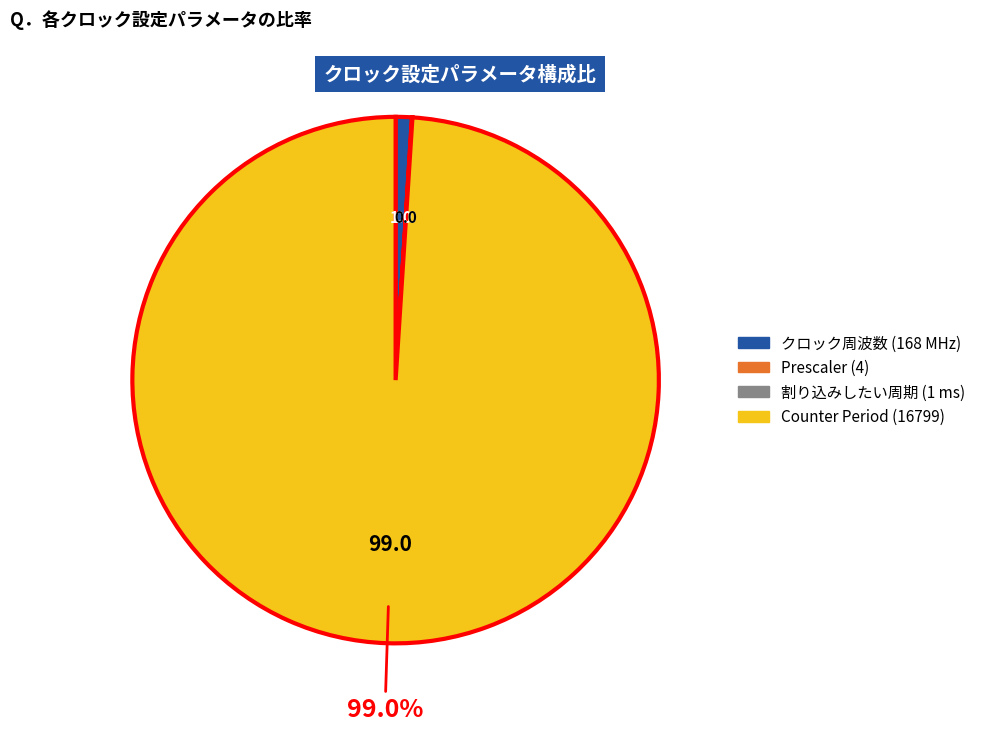

Is there a majority slice in this chart?

Yes